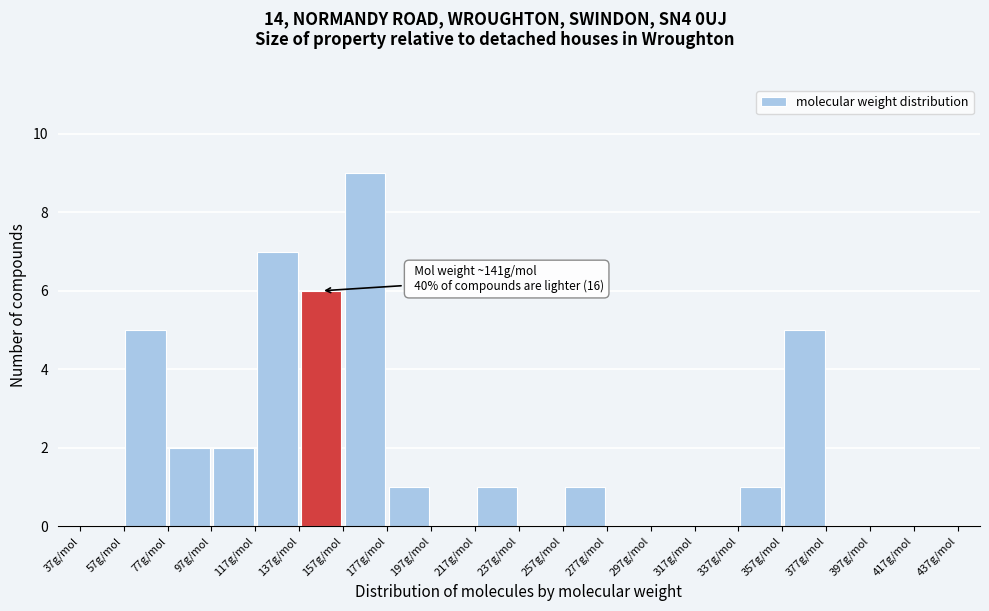

Over which range of the x-axis is the bar tallest?

157 to 177